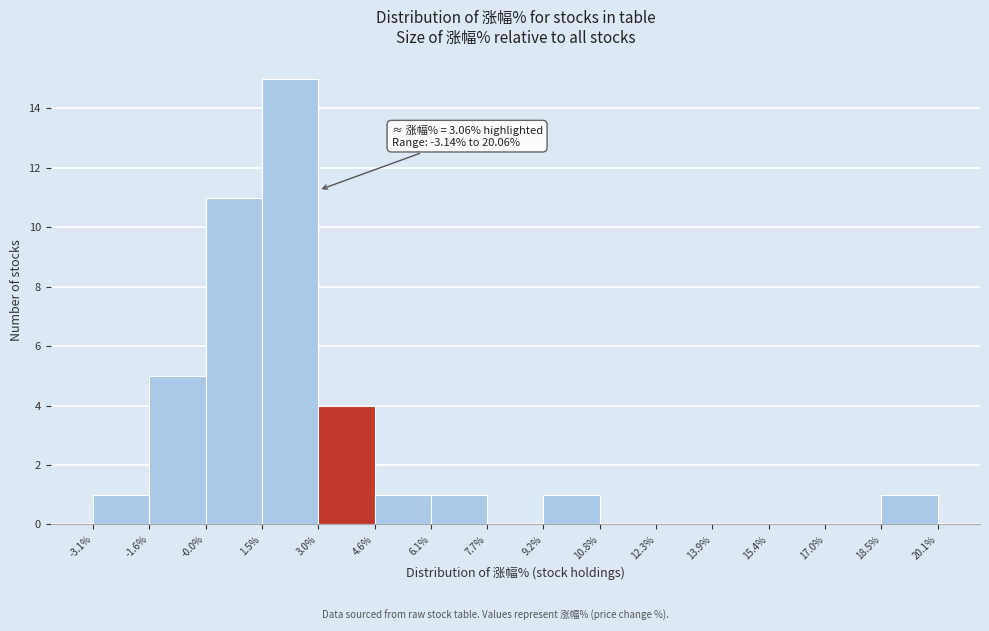

Which range on the x-axis has the tallest bar?

1.5% to 3.0%